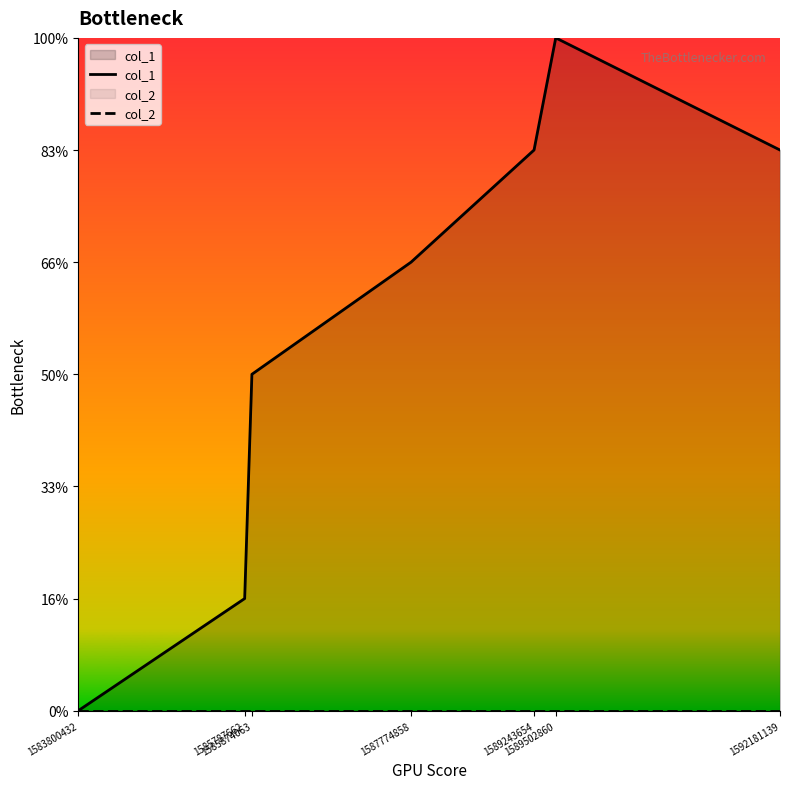

Which has a higher value, 1589243654 or 1592181139?

1589243654